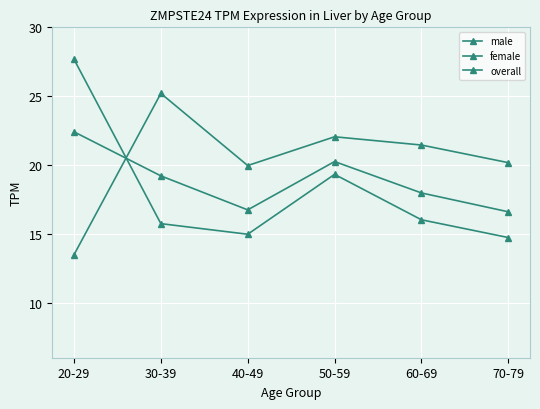

How many lines are shown in the chart?

3